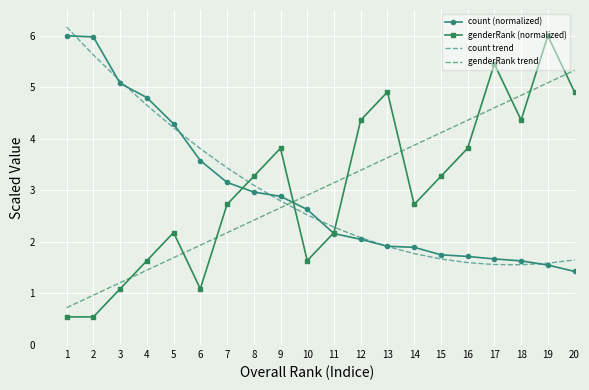

What is the difference between the genderRank (normalized) values at 20 and 10?

3.3